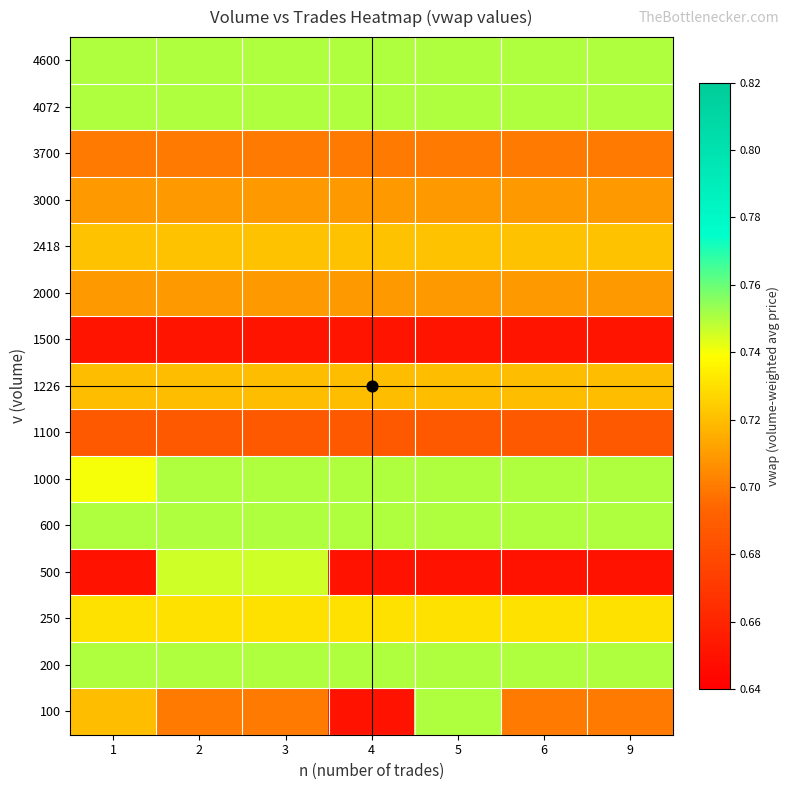

List the series in order of their peak value, lowest first.

1500, 1100, 3700, 2000, 3000, 1226, 2418, 250, 500, 100, 200, 600, 1000, 4072, 4600